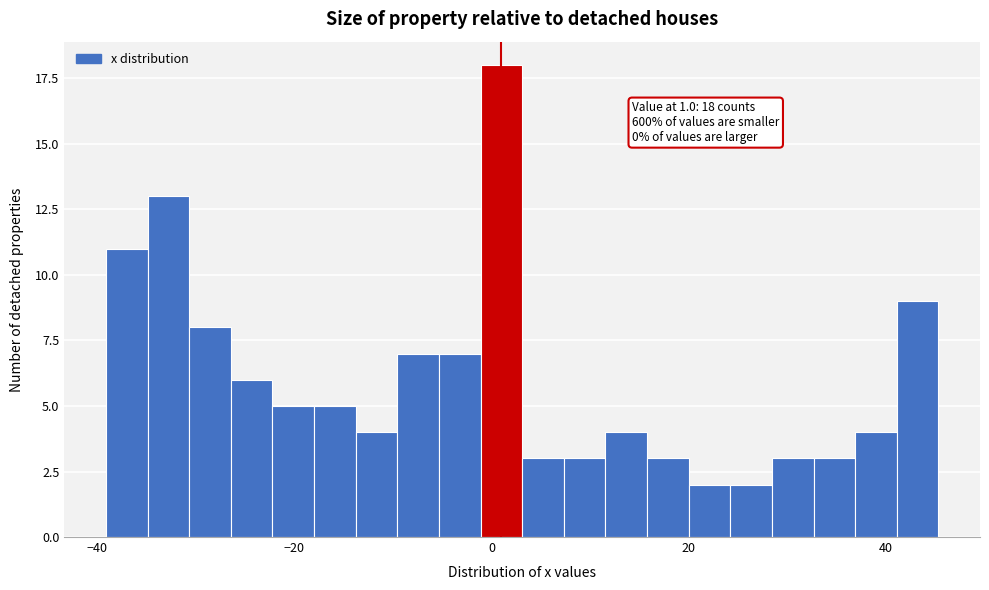

Around what value on the x-axis is the tallest bar? Give the approximate position of its centre, as read against the axis.

0